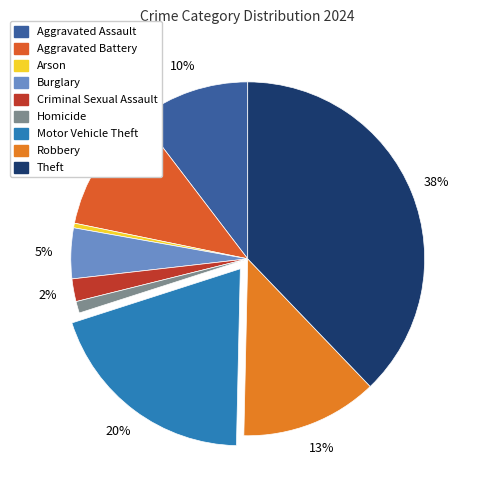

Count the number of slices in the pie.

9